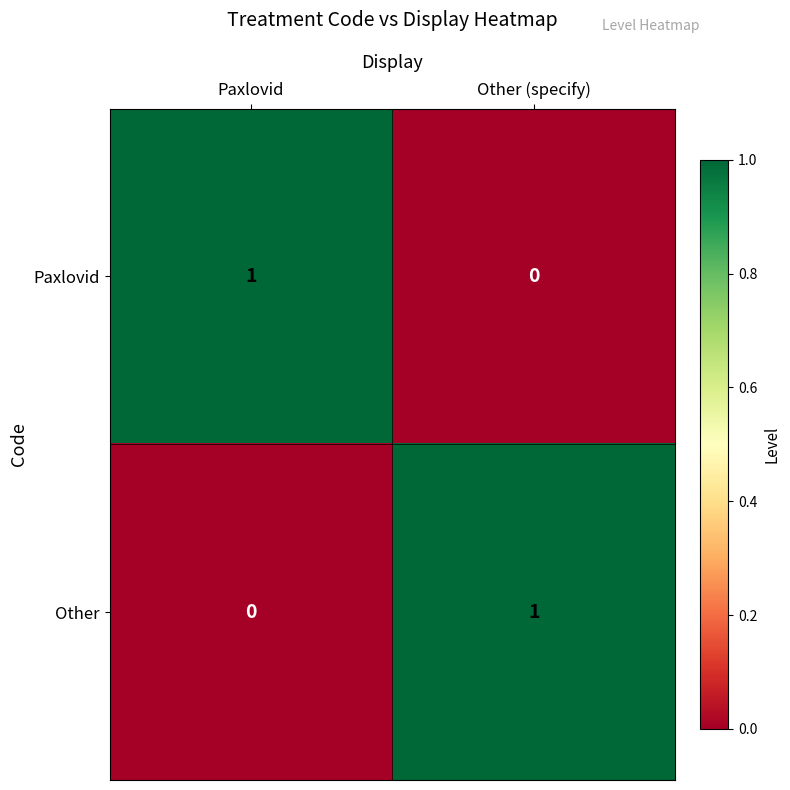

Rank the series at Paxlovid from highest to lowest value.

Paxlovid, Other